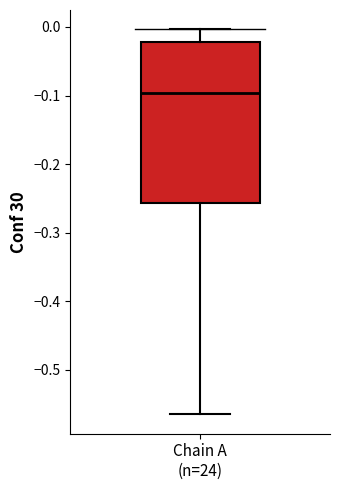

Transcribe this box plot: give where the median line is, the range the box spans, and where the two whiskers end, as read against the y-axis. The values are not printed on the chart, so give them approximately, as read against the axis.

median -0.10, box -0.26 to -0.02, whiskers -0.57 to 0.00